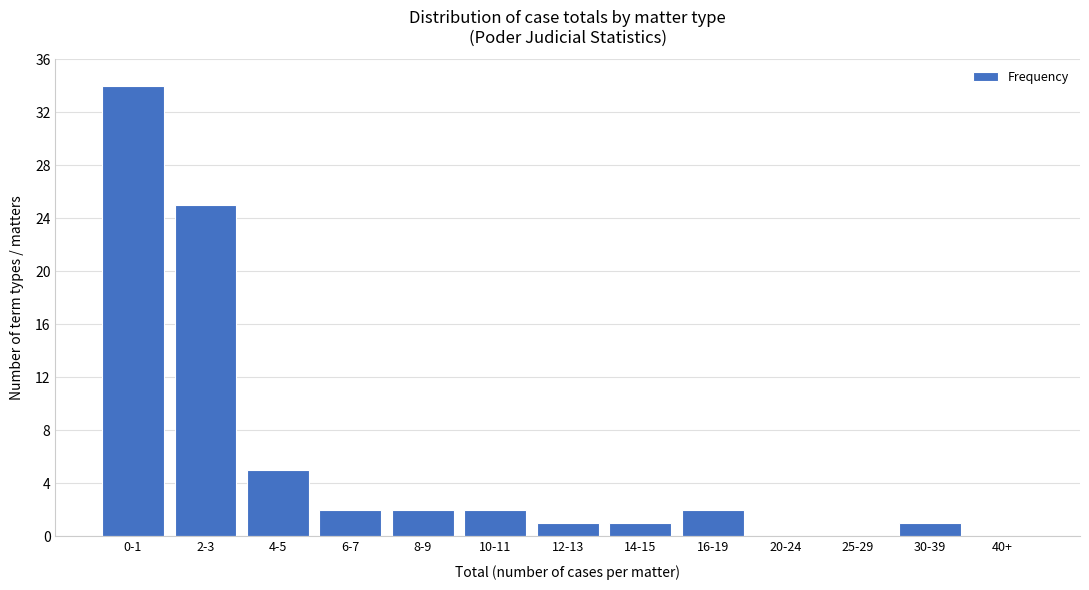

Between 0-1 and 12-13, which is larger?

0-1